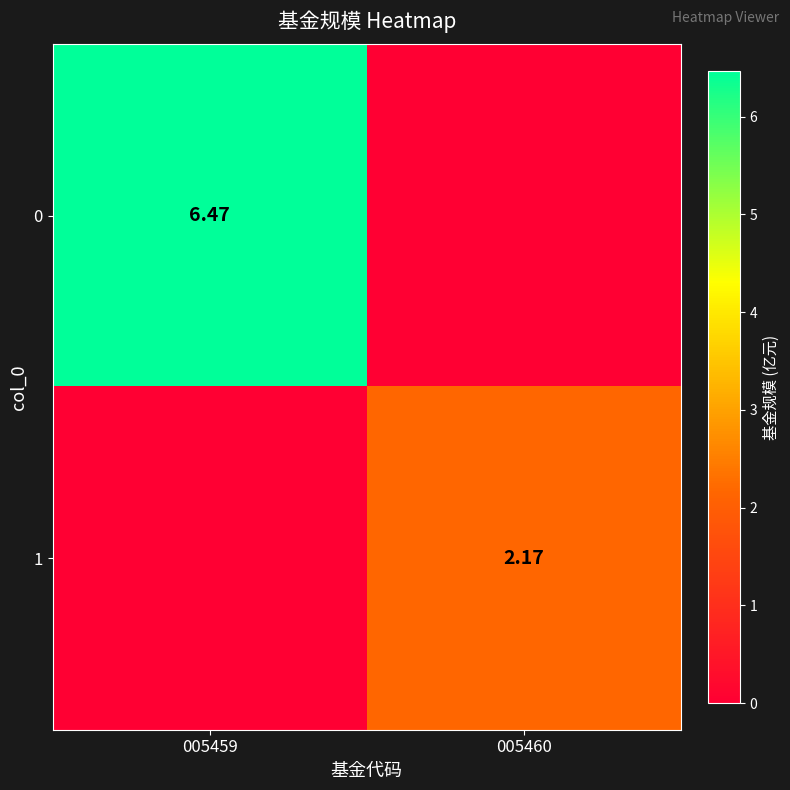

Rank the categories by 1 value from lowest to highest.

005459, 005460